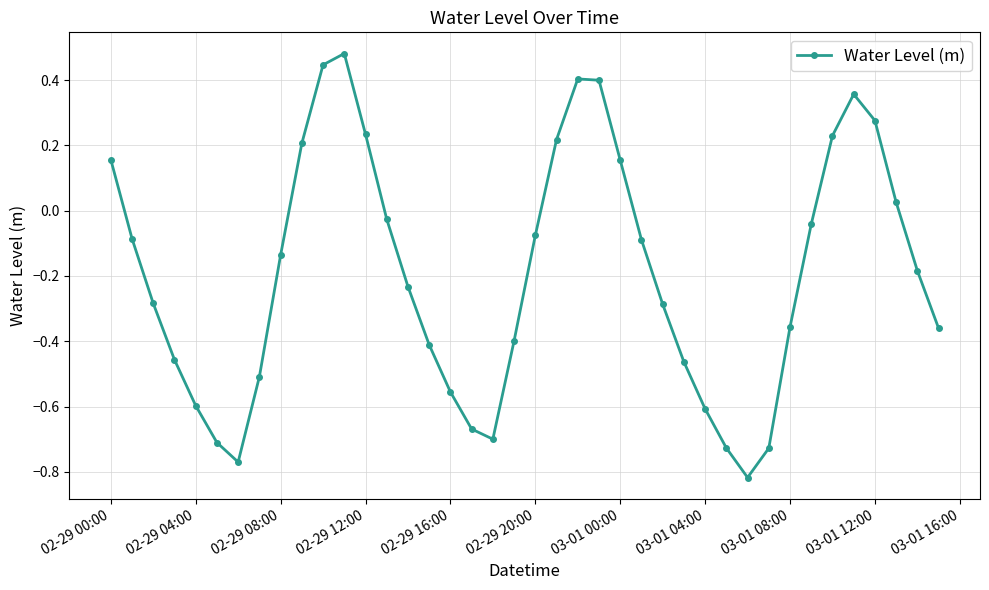

What is the difference between the maximum and minimum values?

1.3